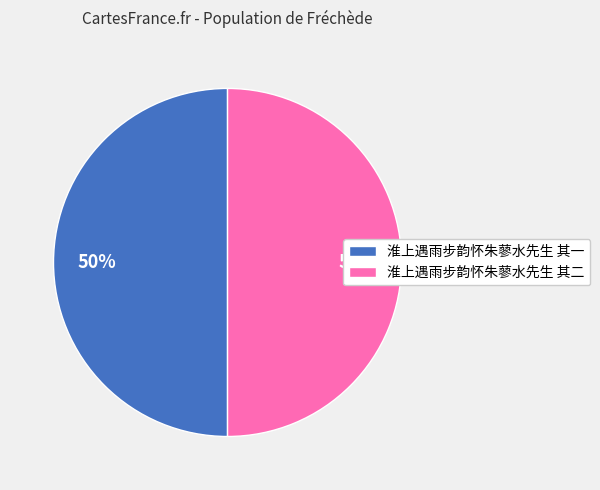

Do 淮上遇雨步韵怀朱蓼水先生 其一 and 淮上遇雨步韵怀朱蓼水先生 其二 together represent more than half of the pie?

Yes